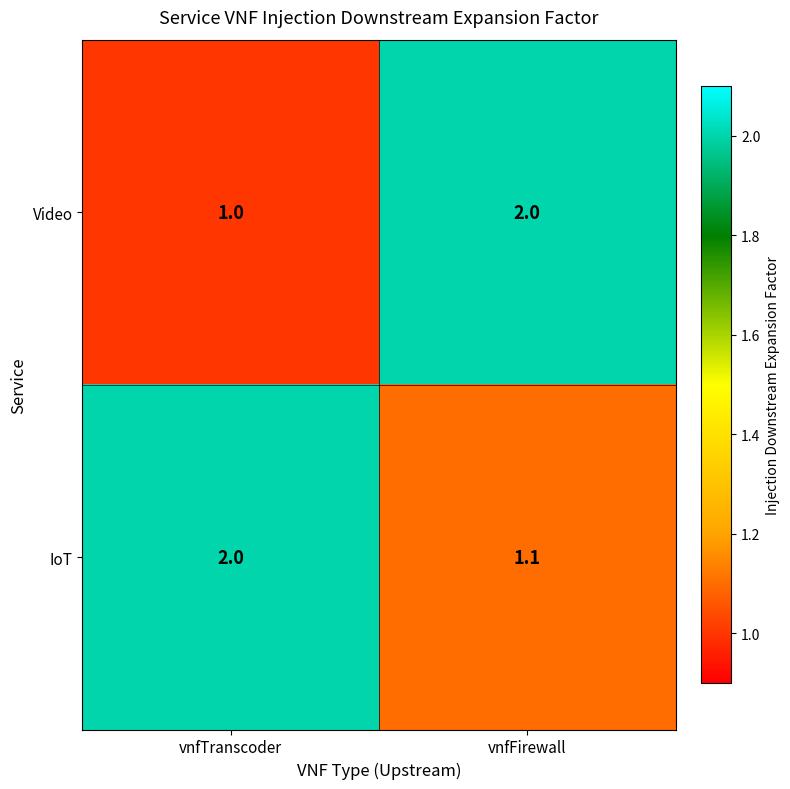

Which series has the largest total across all categories?

IoT